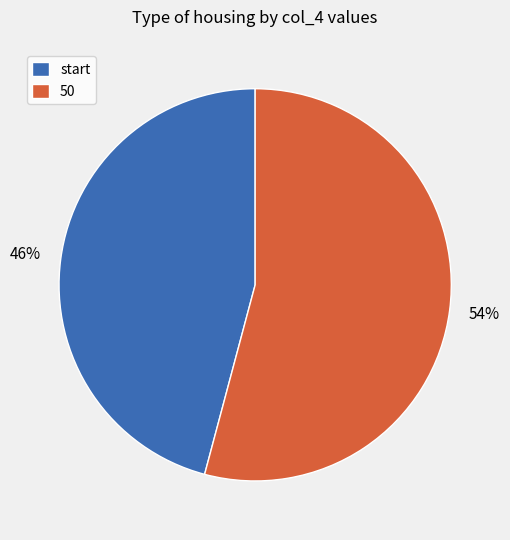

Rank the categories by value from highest to lowest.

50, start